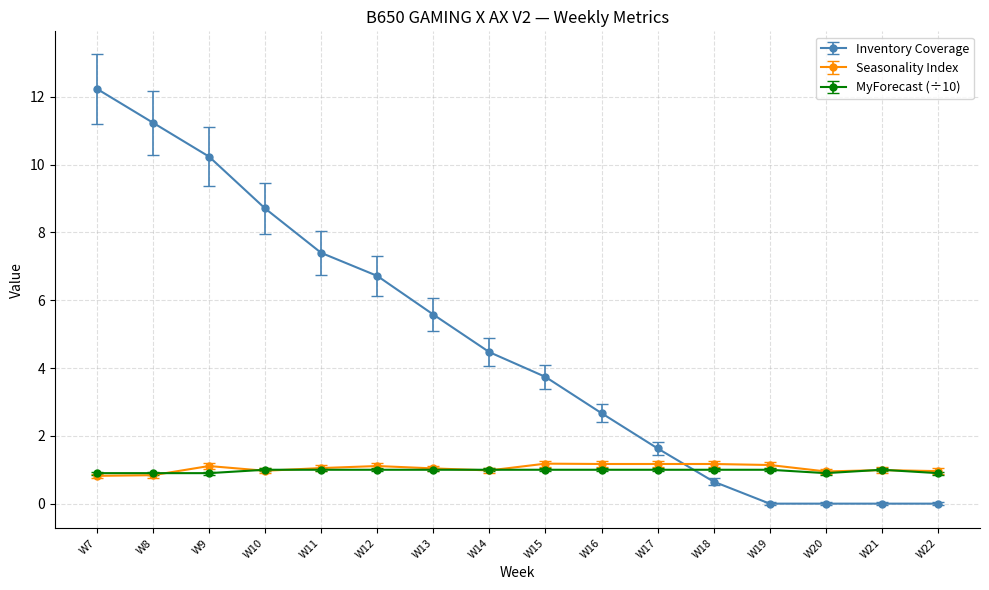

Read the MyForecast (÷10) value at W22.

0.9